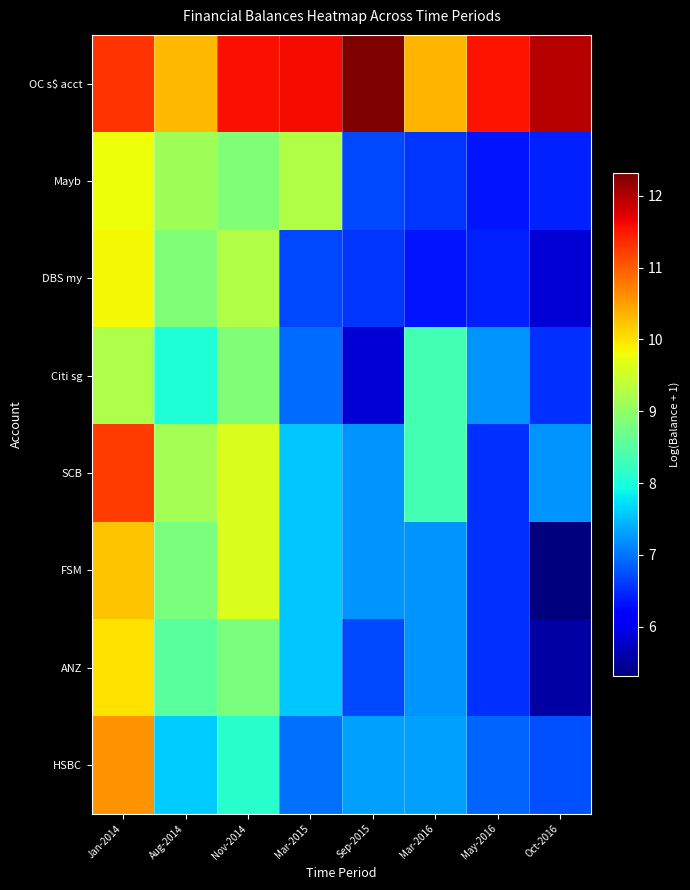

What is the maximum value shown in the chart?

12.3